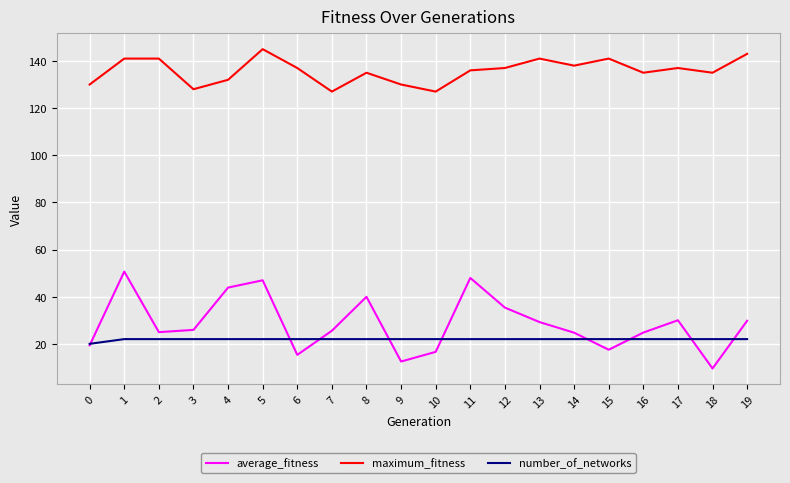

Which series has the widest spread of values?

average_fitness